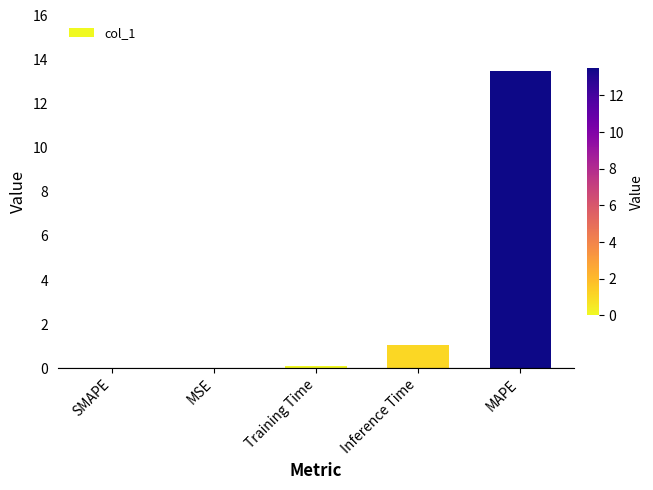

What is the change in value from Training Time to MAPE?

+13.4